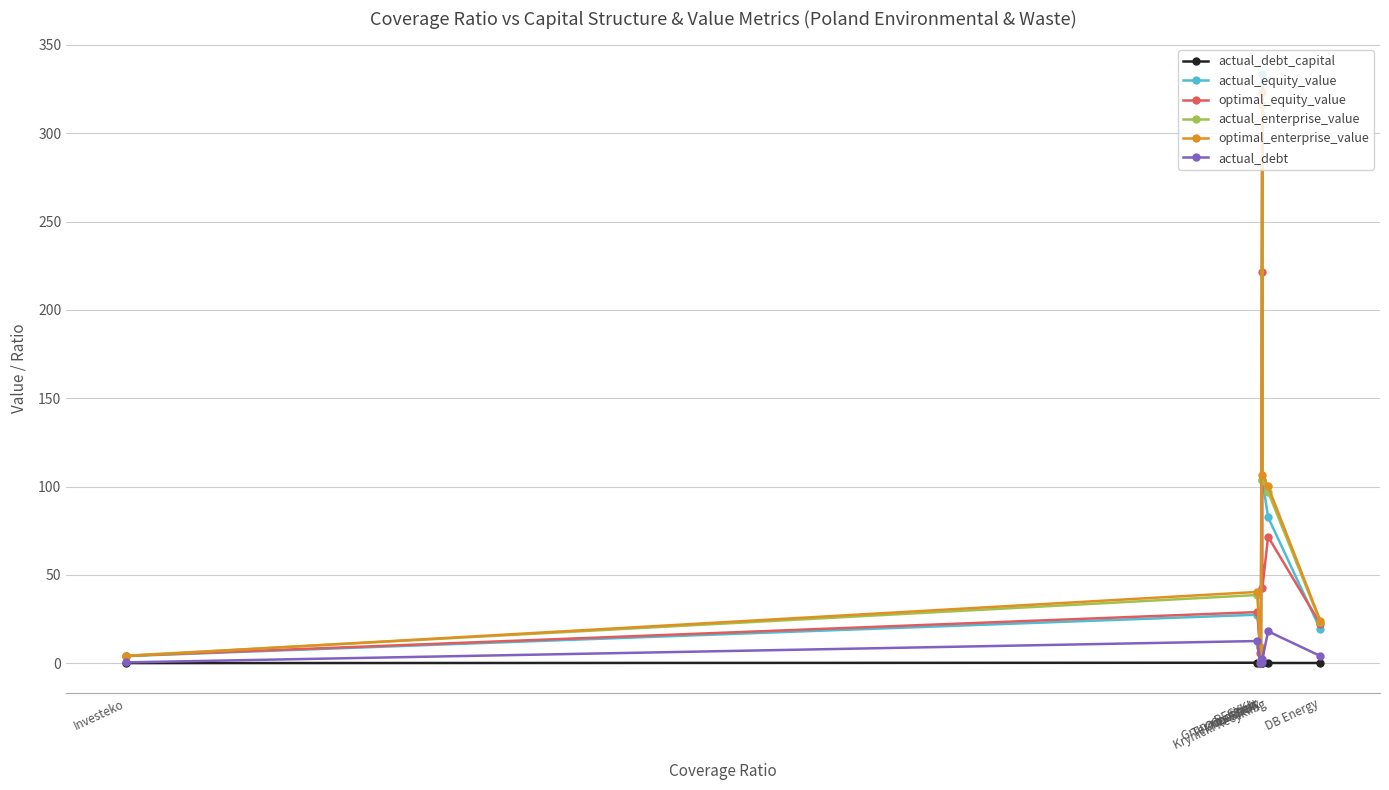

What is the value of the actual_equity_value point at the 7th from the left?

82.7